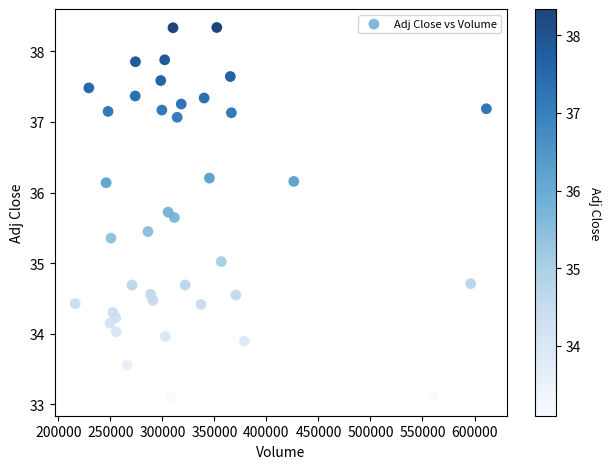

What is the range of Y values (max minus min)?

5.2